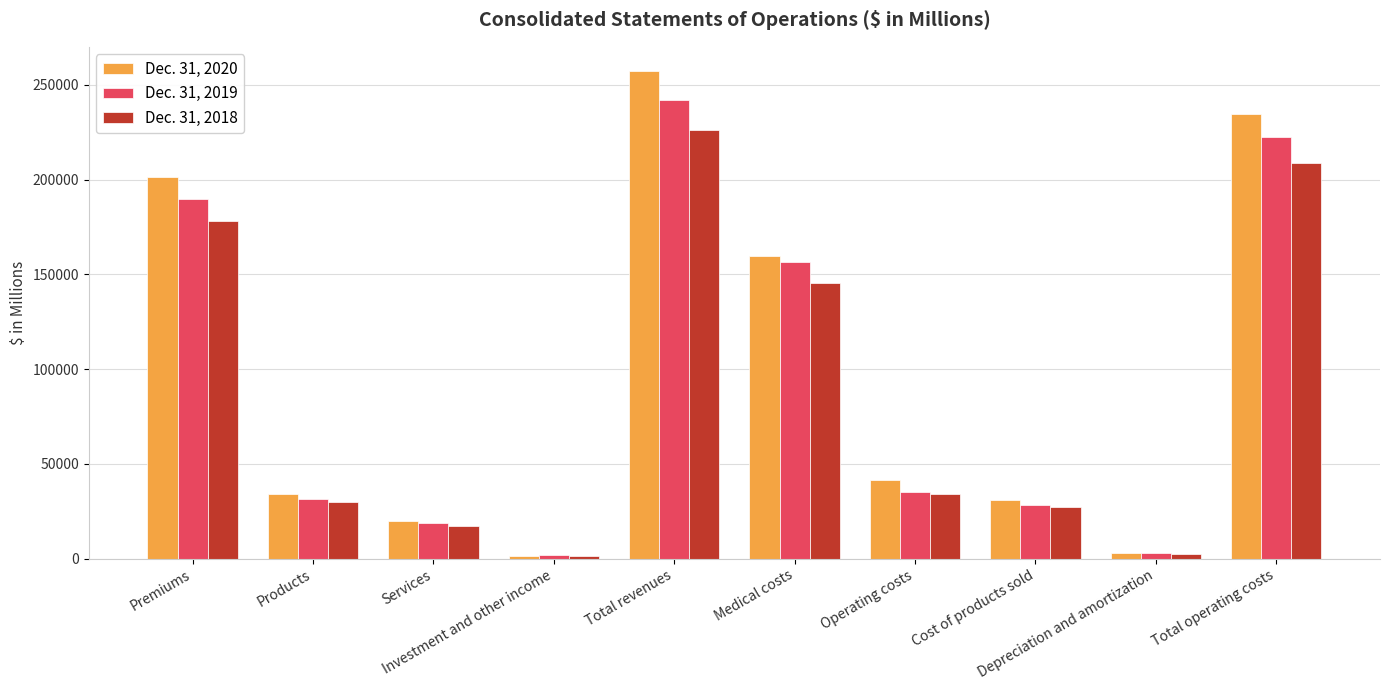

Which series has the largest range (max minus min)?

Dec. 31, 2020